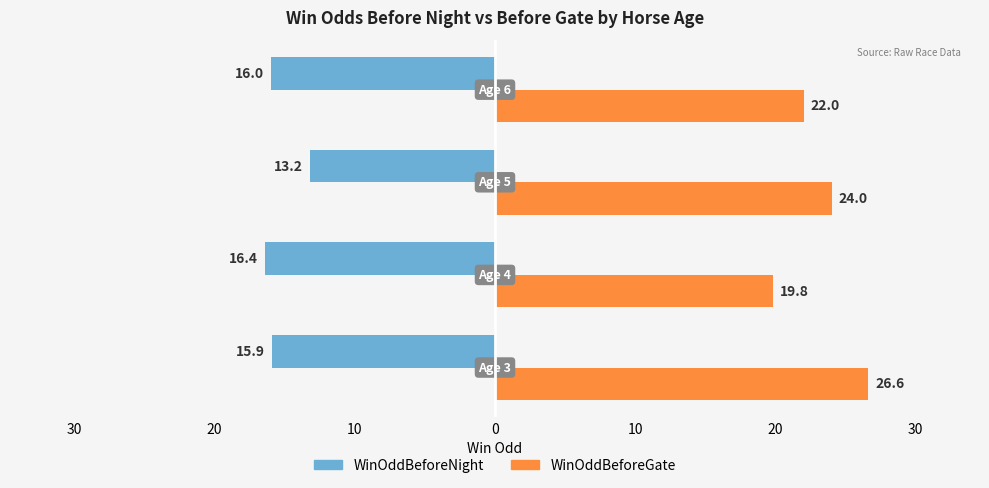

What are all the series names shown in the legend?

WinOddBeforeNight, WinOddBeforeGate